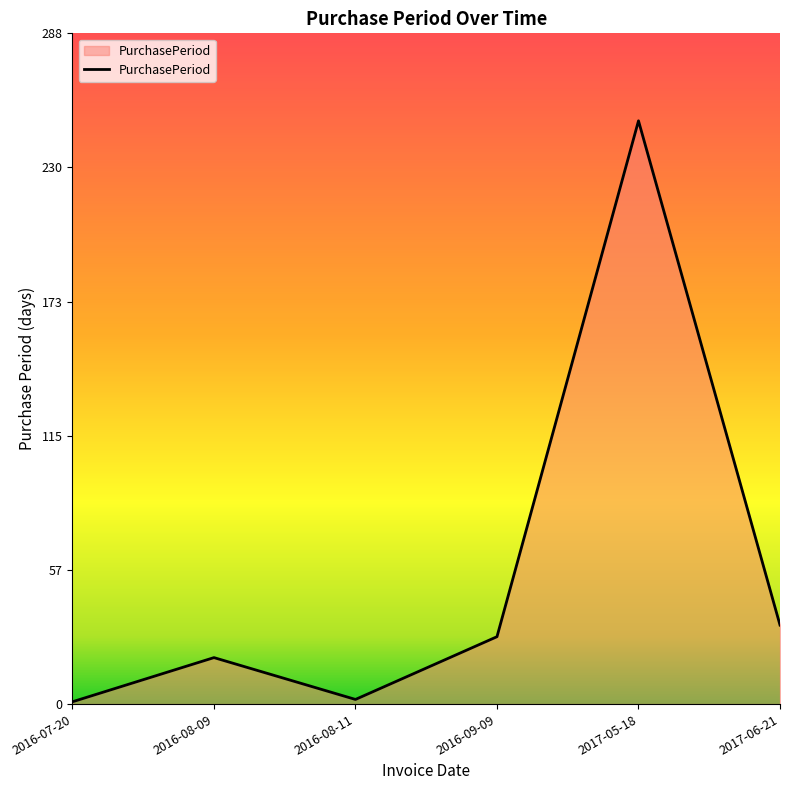

What is the change in value from 2016-07-20 to 2017-06-21?

+33